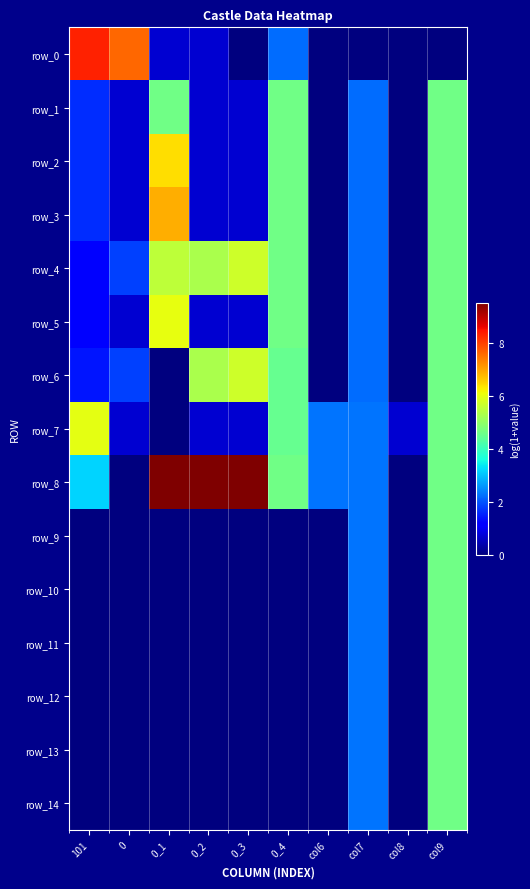

What is the difference between the maximum and second lowest values in the row_7 series?

5.3